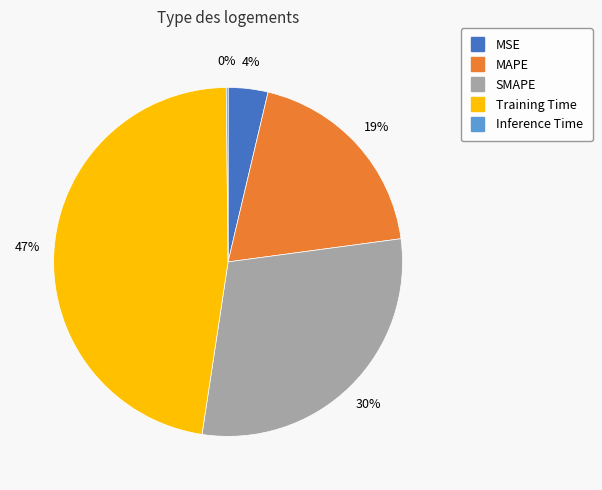

Which slice is the largest?

Training Time